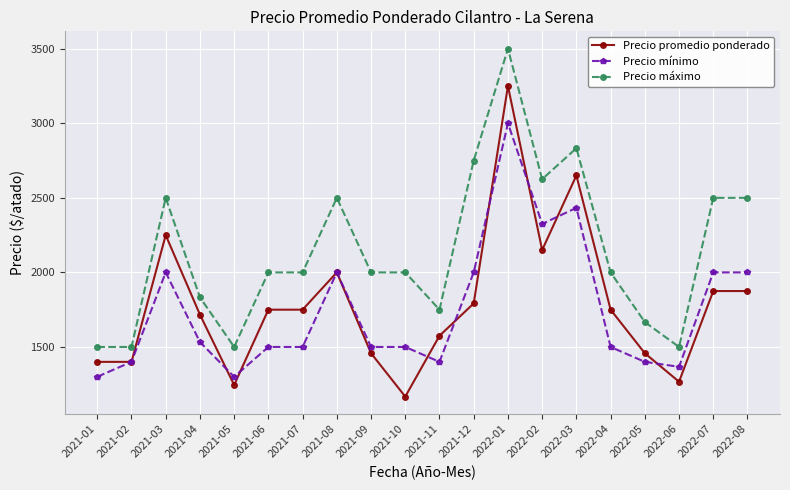

What are all the series names shown in the legend?

Precio promedio ponderado, Precio mínimo, Precio máximo